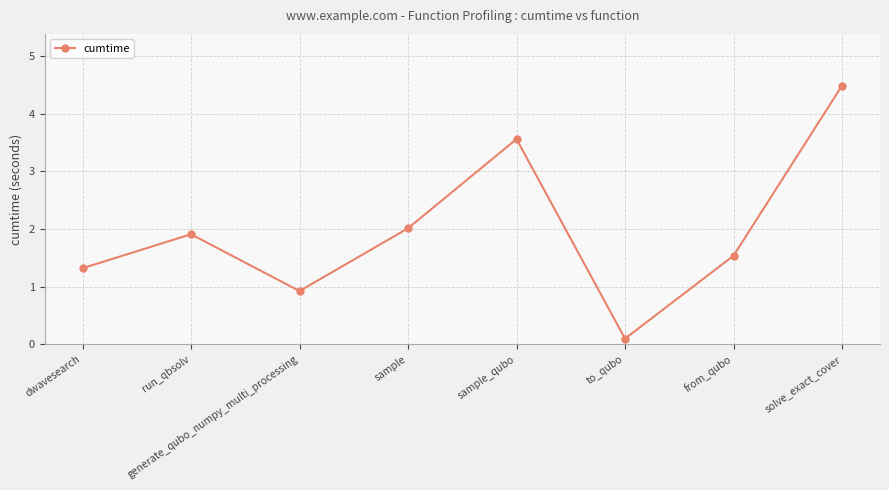

The chart shows a value of 2.0 at sample. True or false?

True